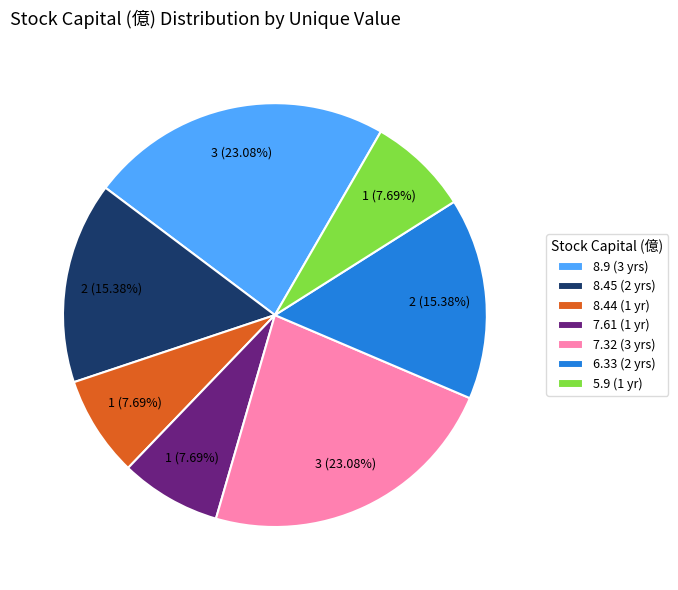

Is there any slice that represents more than half of the pie?

No